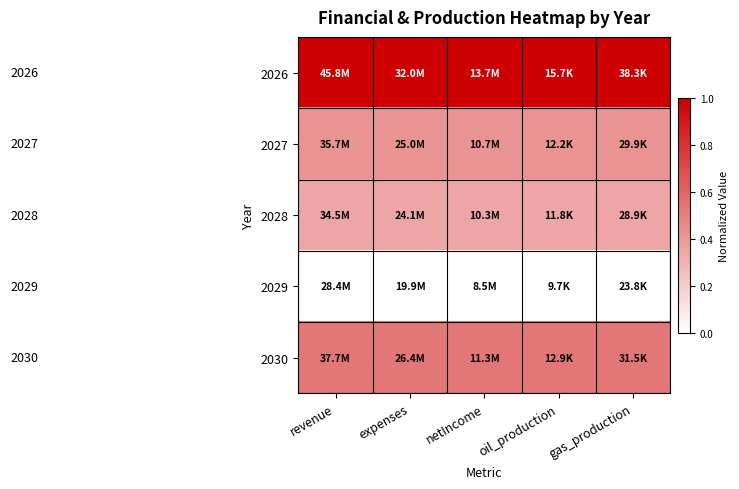

At how many categories does at least one series exceed 0?

5